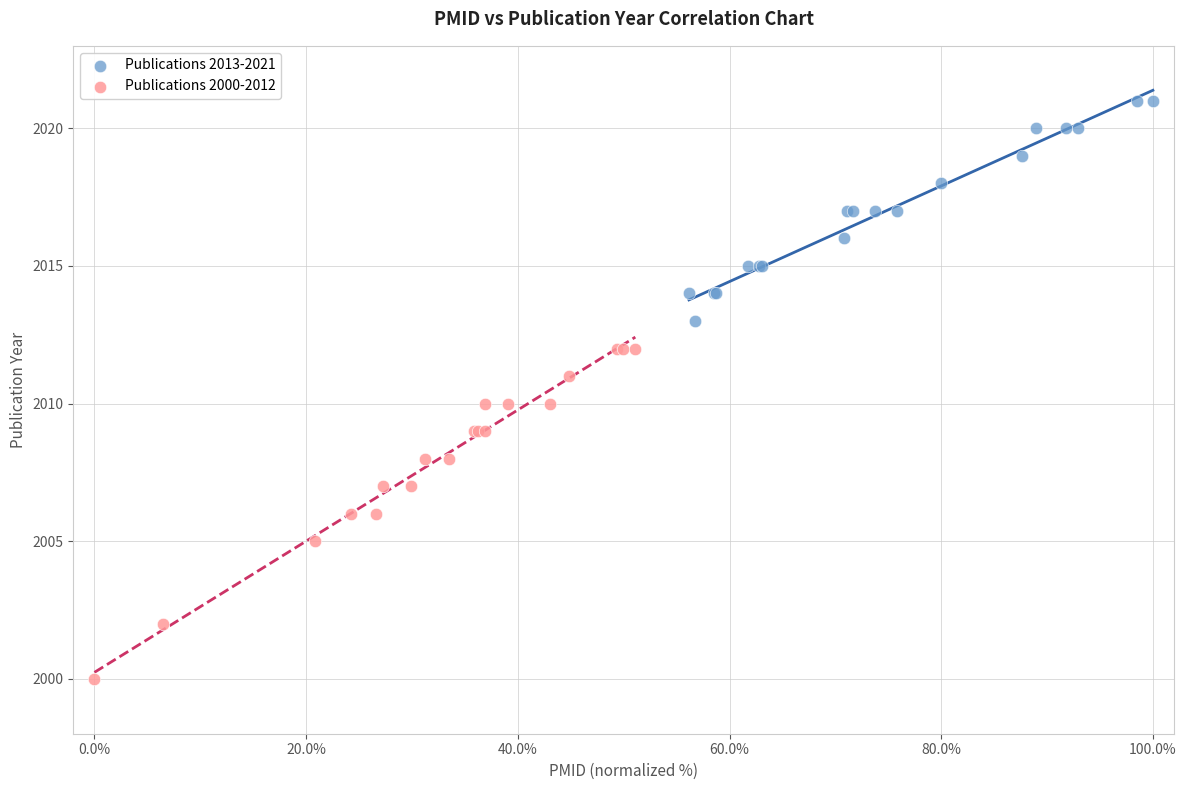

Which series contains the highest Y value?

Publications 2013-2021